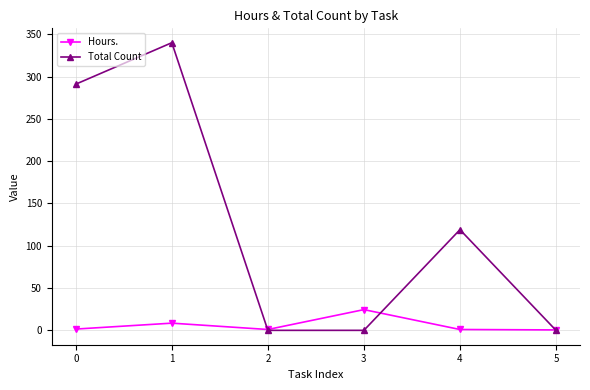

What is the value of the Total Count point at the 1st from the left?

291.0